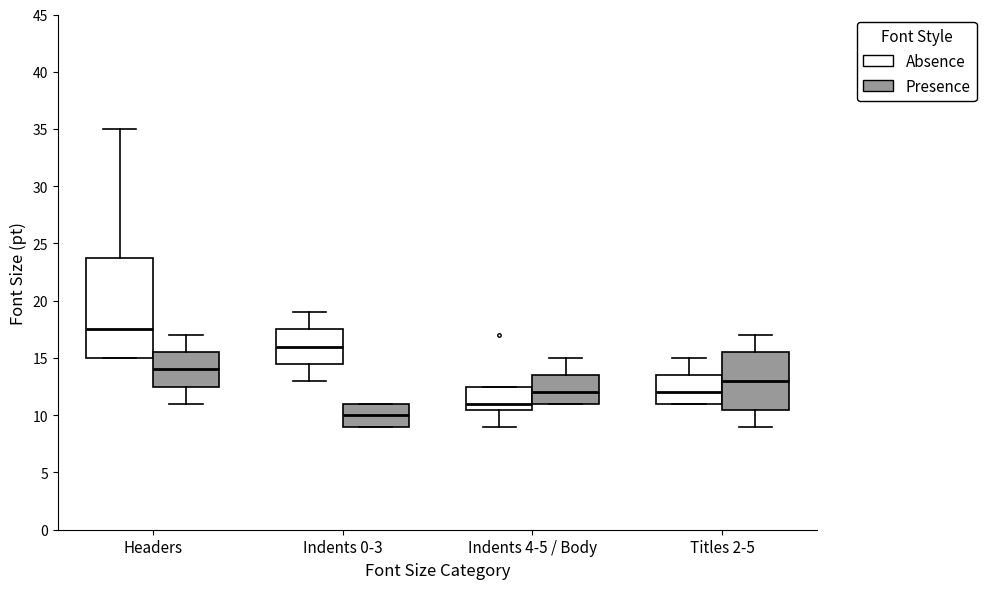

Reading left to right, transcribe this box plot: for each box, give where its median line is, the range the box spans, and where its two whiskers end, as read against the y-axis. The values are not printed on the chart, so give them approximately, as read against the axis.

Headers (Absence): median 17.5, box 15.0 to 24.0, whiskers 15.0 to 35.0
Headers (Presence): median 14.0, box 12.5 to 15.5, whiskers 11.0 to 17.0
Indents 0-3 (Absence): median 16.0, box 14.5 to 17.5, whiskers 13.0 to 19.0
Indents 0-3 (Presence): median 10.0, box 9.0 to 11.0, whiskers 9.0 to 11.0
Indents 4-5 / Body (Absence): median 11.0, box 10.5 to 12.5, whiskers 9.0 to 12.5
Indents 4-5 / Body (Presence): median 12.0, box 11.0 to 13.5, whiskers 11.0 to 15.0
Titles 2-5 (Absence): median 12.0, box 11.0 to 13.5, whiskers 11.0 to 15.0
Titles 2-5 (Presence): median 13.0, box 10.5 to 15.5, whiskers 9.0 to 17.0